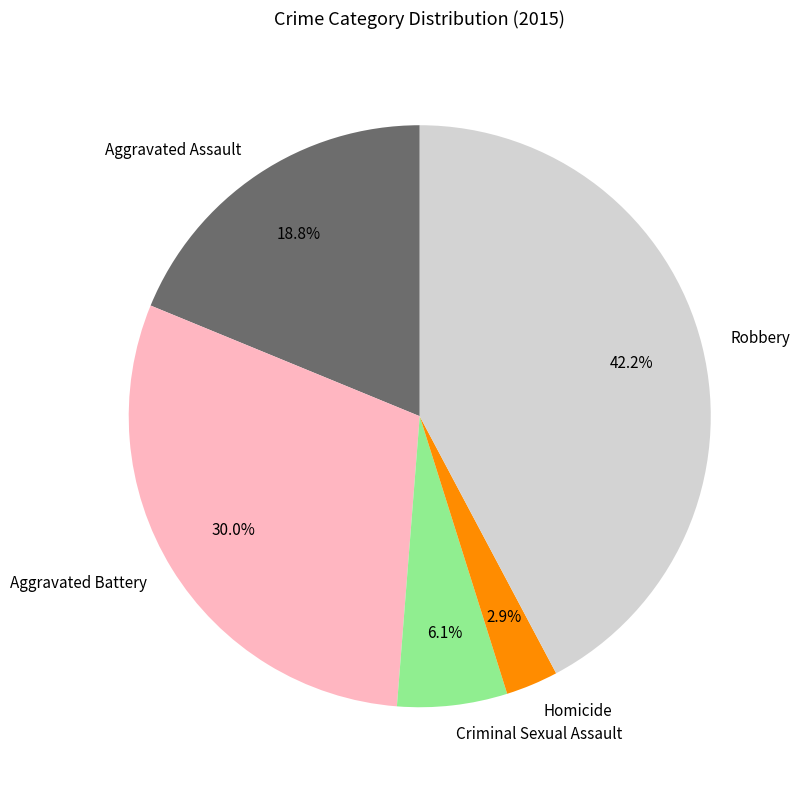

Rank the categories by value from lowest to highest.

Homicide, Criminal Sexual Assault, Aggravated Assault, Aggravated Battery, Robbery